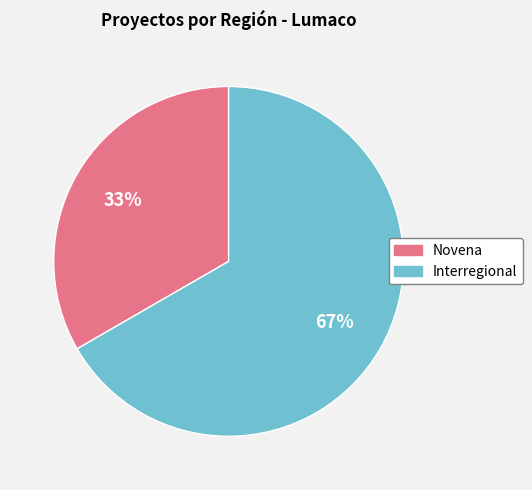

Which category has the biggest portion of the pie?

Interregional